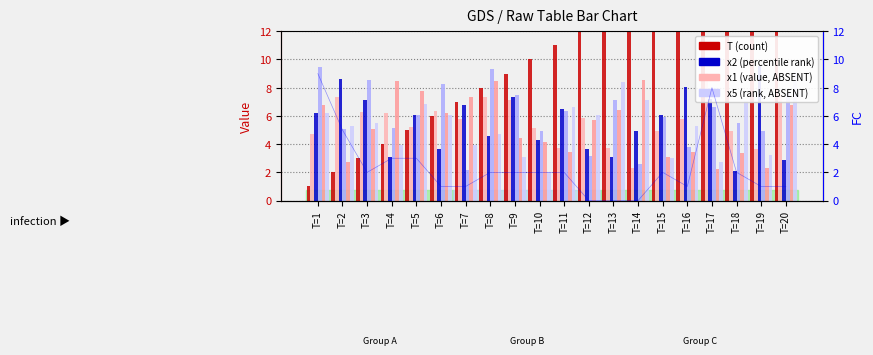

Is the value of x1 at T=15 greater than the value of T at T=7?

No